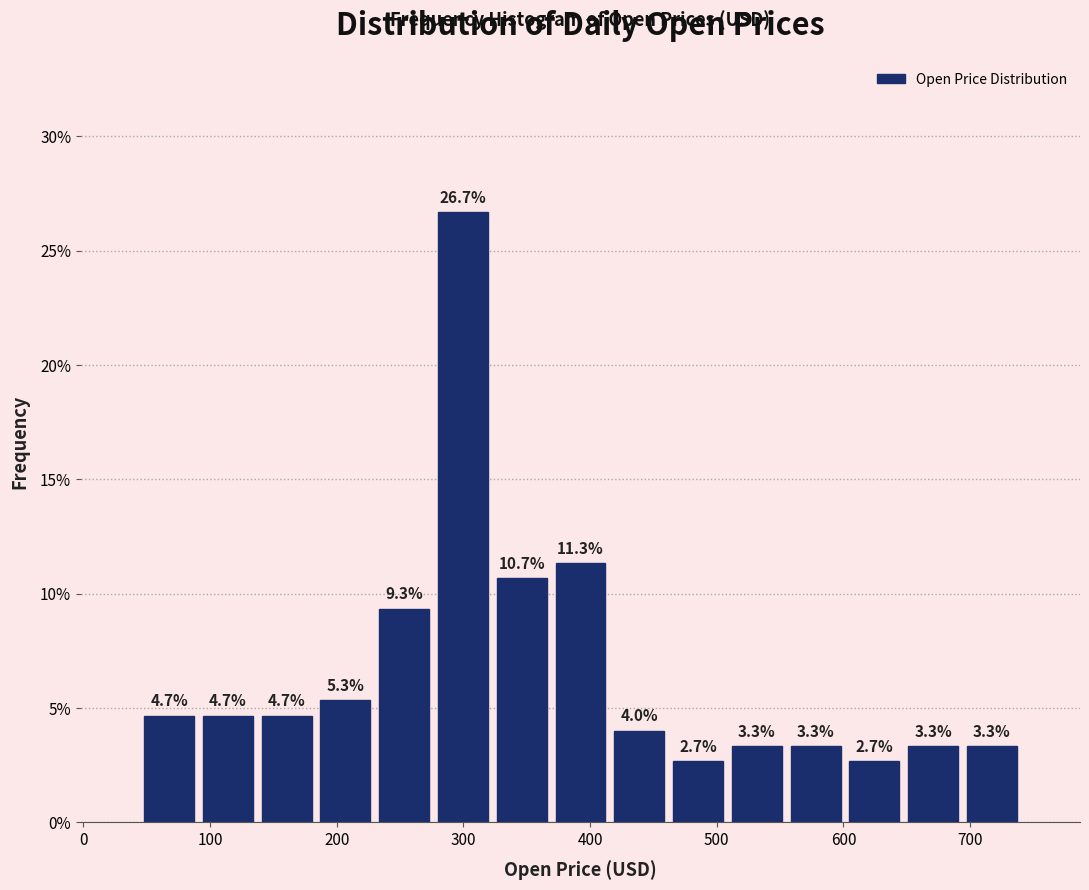

How tall is the bar that spans 550 to 600 on the x-axis? The bar edges are not printed on the chart, so give them approximately, as read against the axis.

3.3